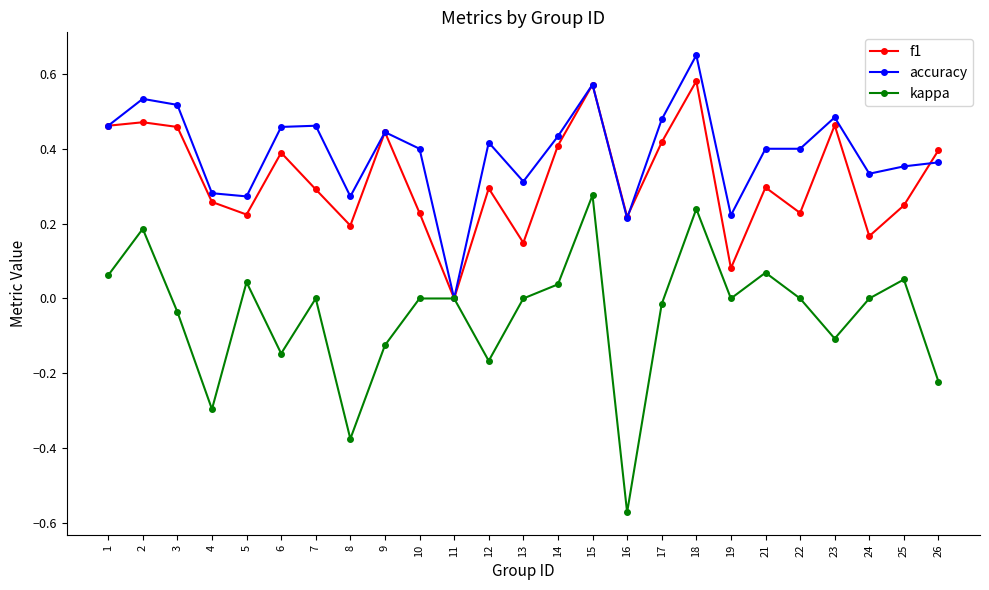

At which category is the sum across all series the highest?

18